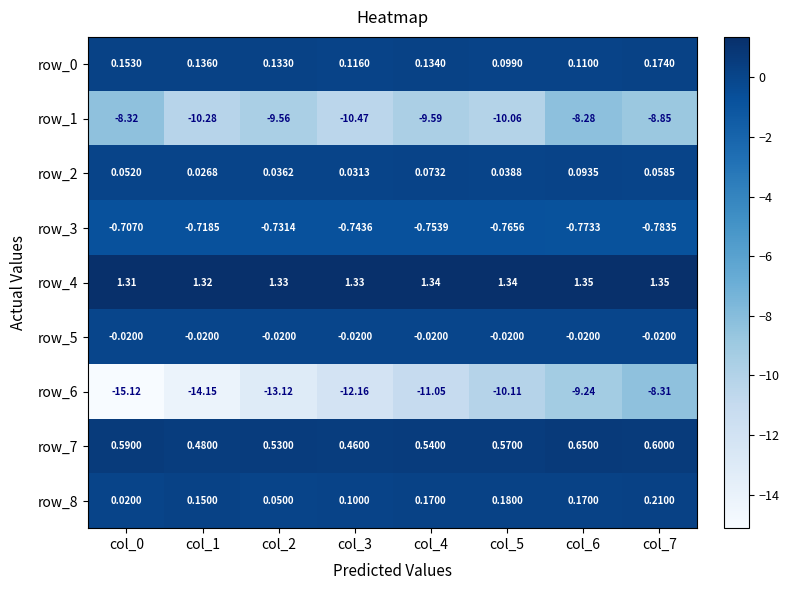

Which series has the widest spread of values?

row_6